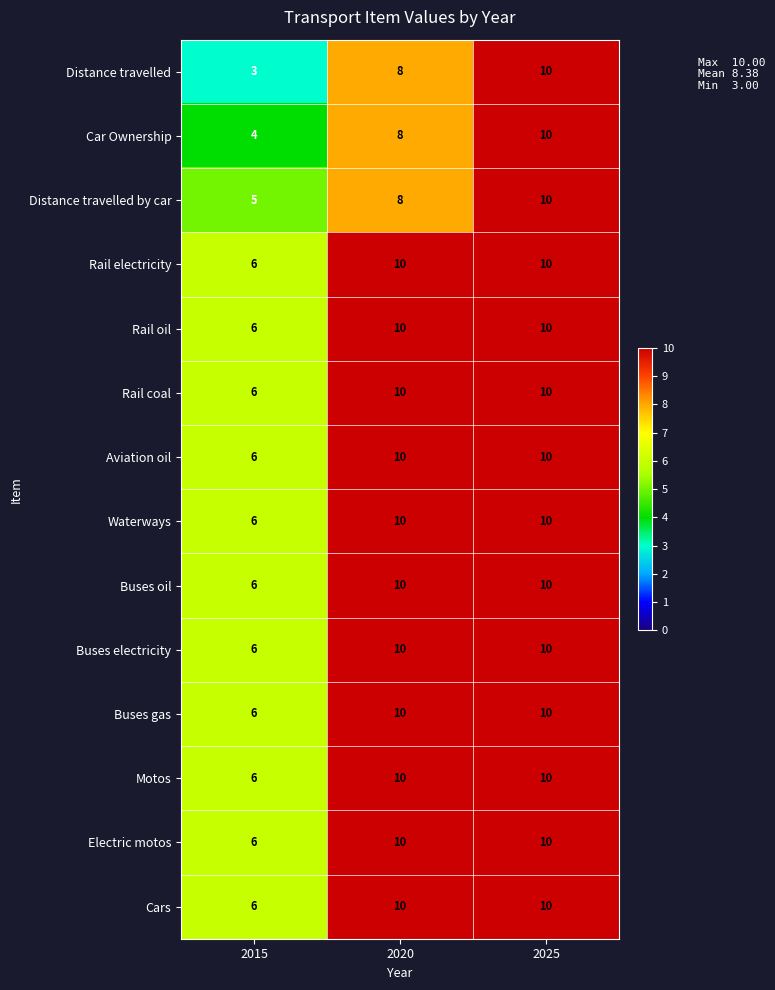

The Rail oil series shows 6 at 2015. True or false?

True